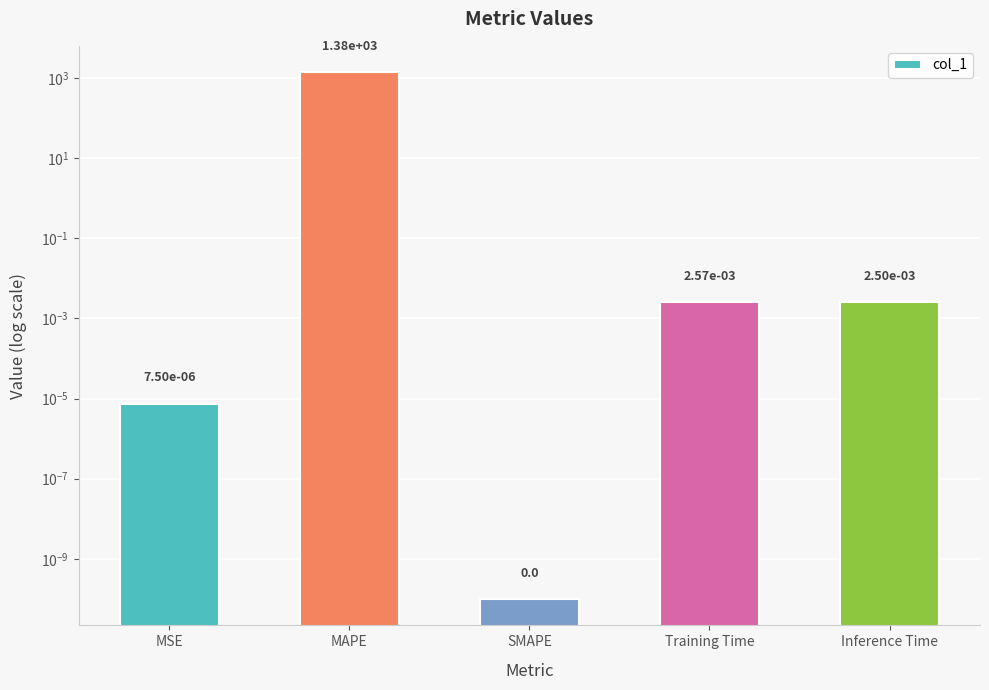

What is the value of the 2nd bar from the left?

1377.7